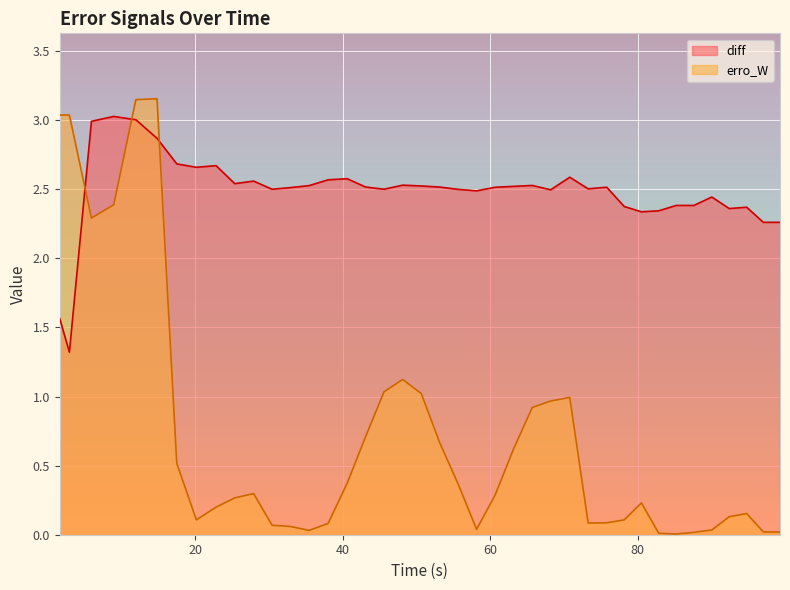

How many lines are shown in the chart?

2